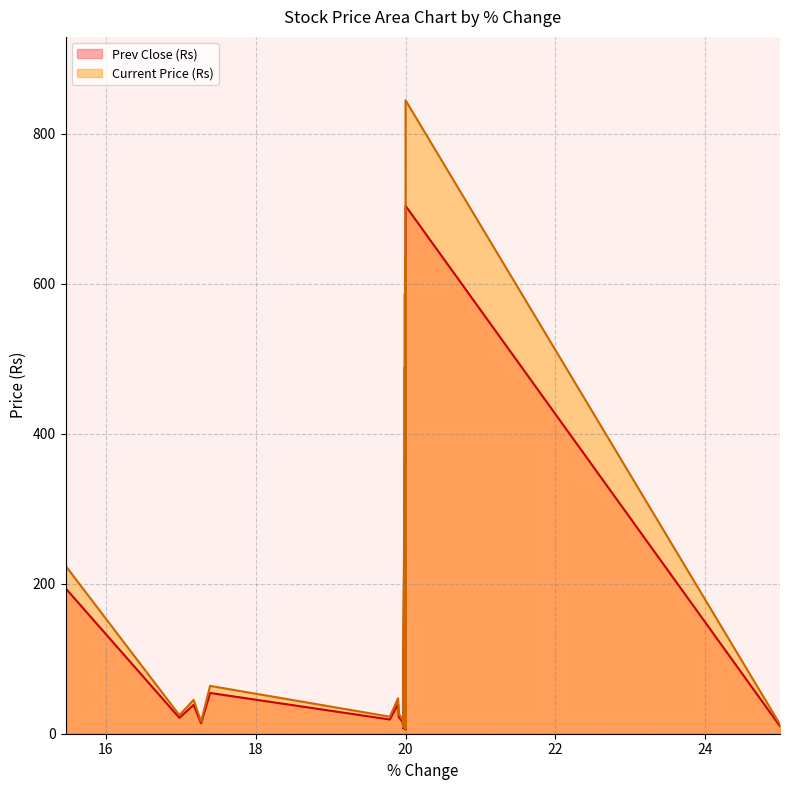

At which category is the sum across all series the highest?

20